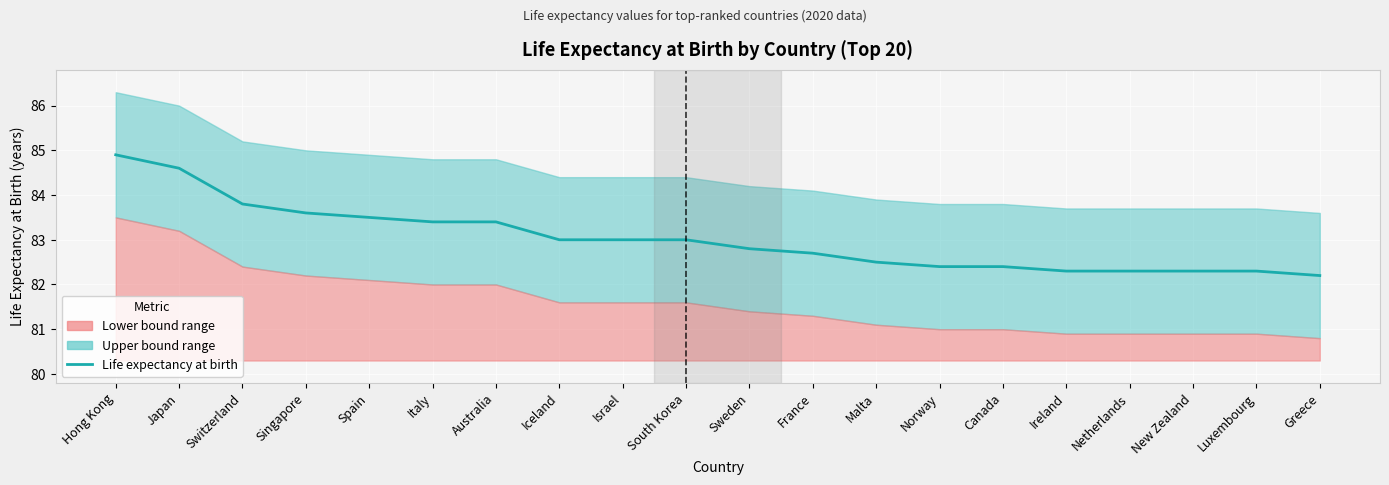

Rank the categories by value from highest to lowest.

Hong Kong, Japan, Switzerland, Singapore, Spain, Italy, Australia, Iceland, Israel, South Korea, Sweden, France, Malta, Norway, Canada, Ireland, Netherlands, New Zealand, Luxembourg, Greece